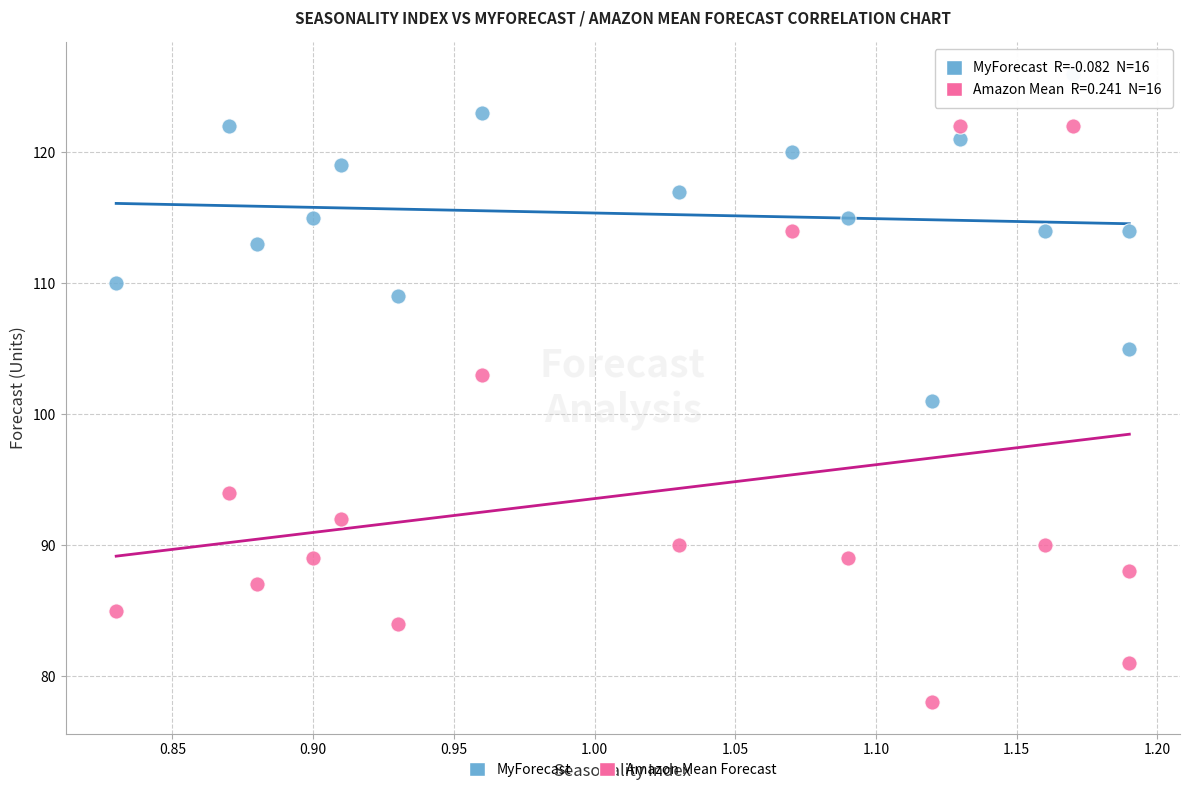

In the Amazon Mean Forecast series, what Y value is closest to 100?

103